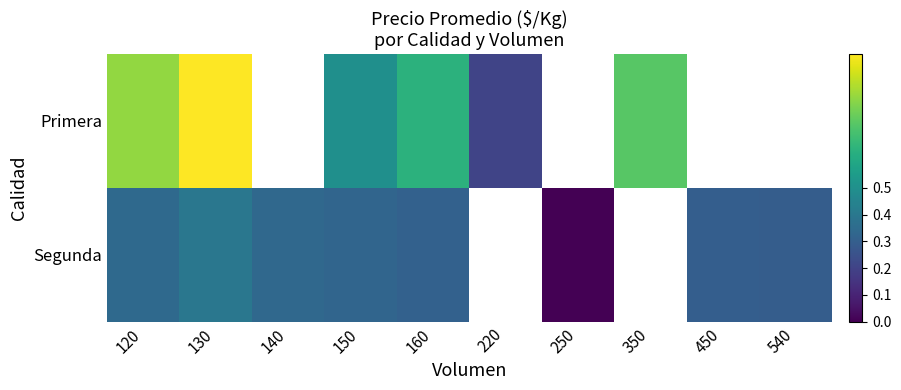

Between 150 and 220, which series saw the biggest shift?

Primera